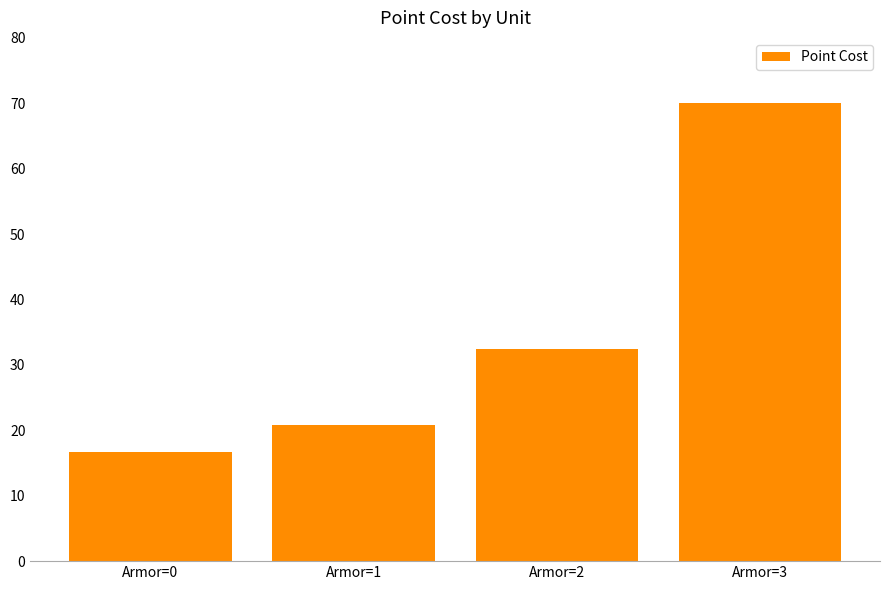

What is the average value?

35.0